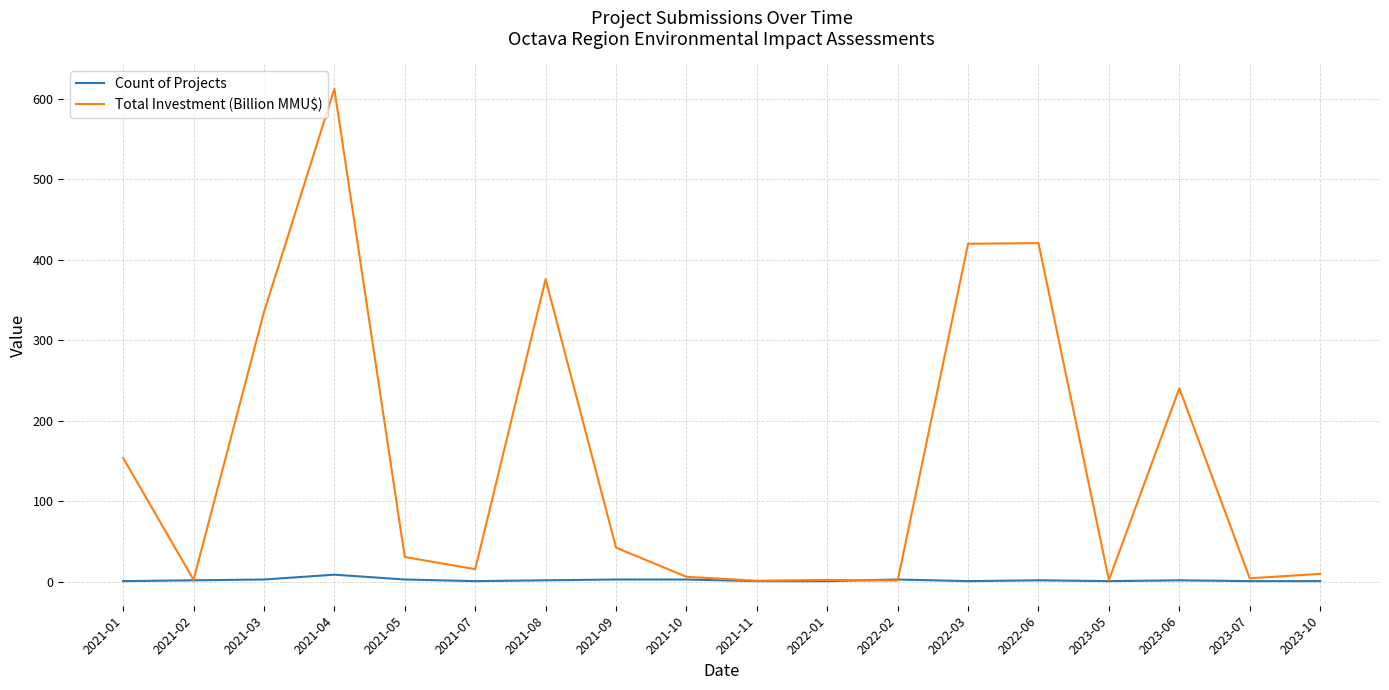

What is the lowest value of the Count of Projects series?

1.0